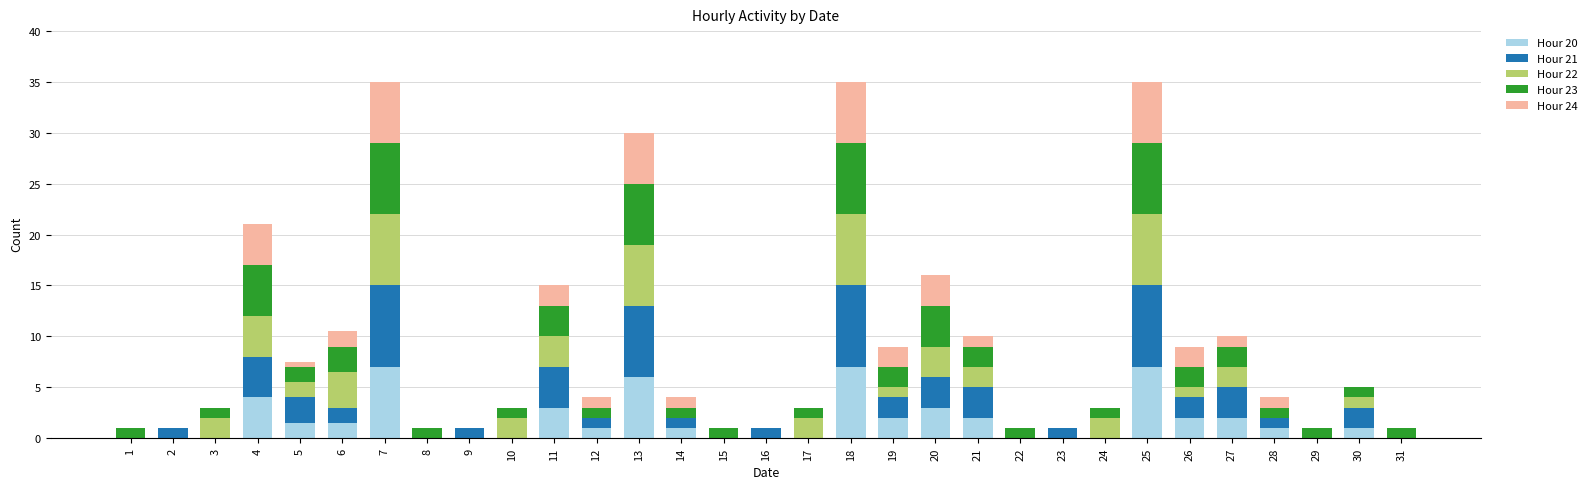

What is the total value across all series at 12?

4.0